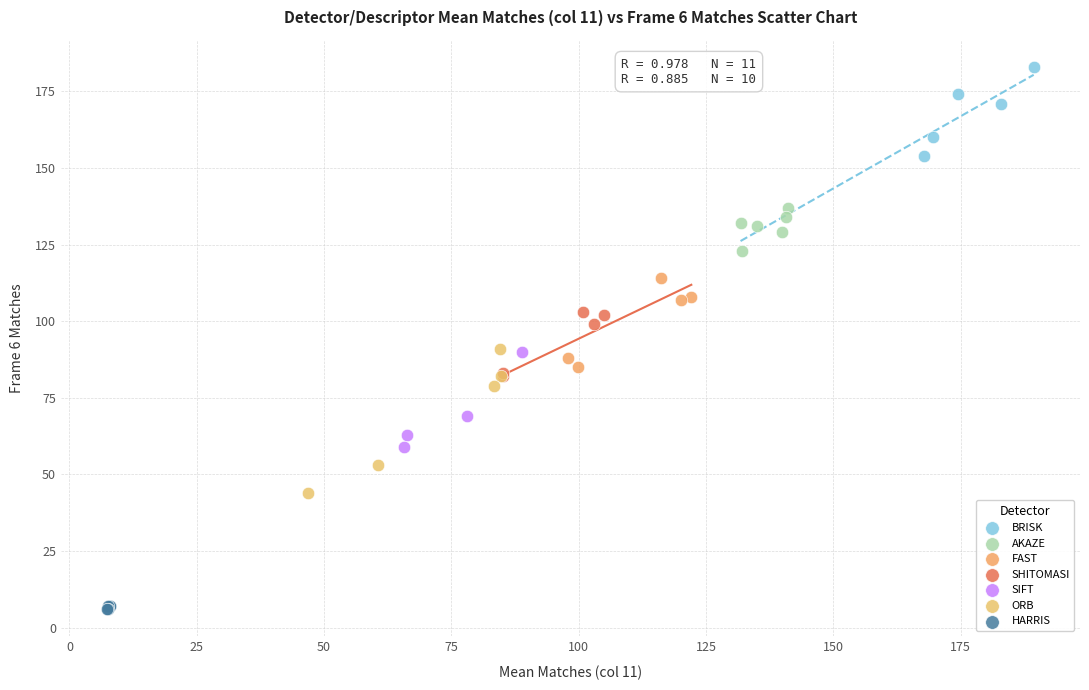

Which series contains the highest Y value?

BRISK